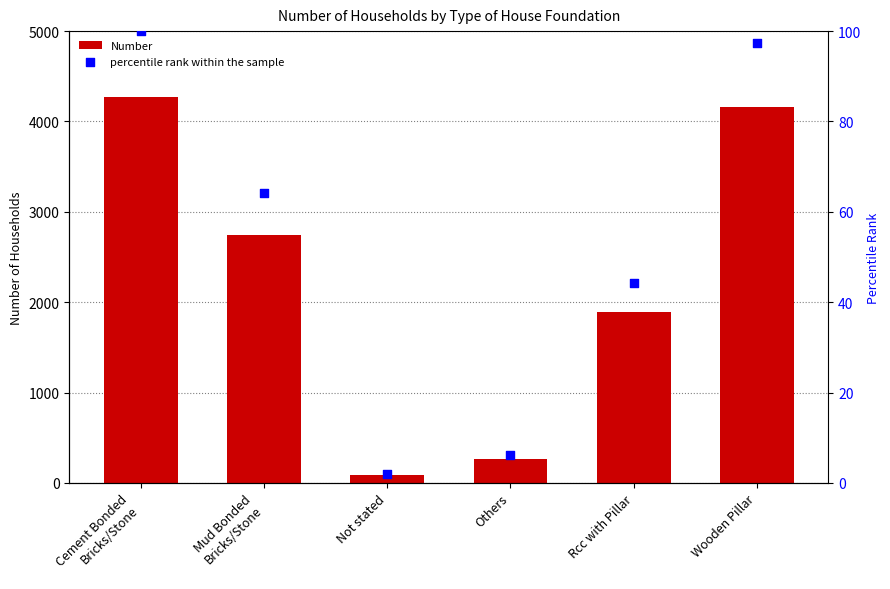

What is the total value across all series at Not stated?

87.0